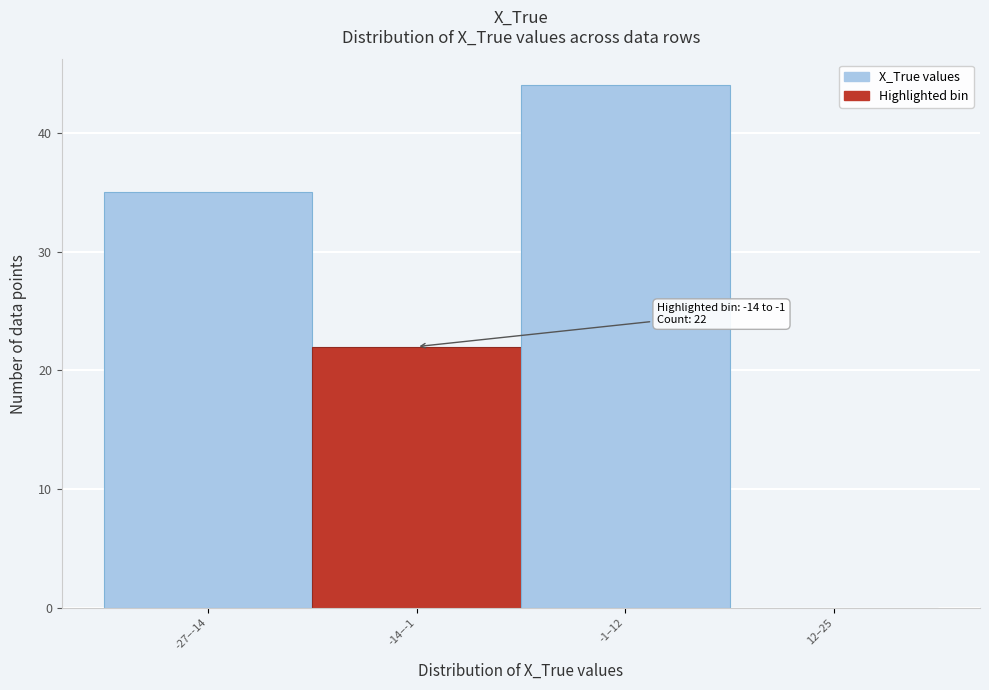

Reading left to right, extract all data points from this chart.

-27–-14=35	-14–-1=22	-1–12=44	12–25=0